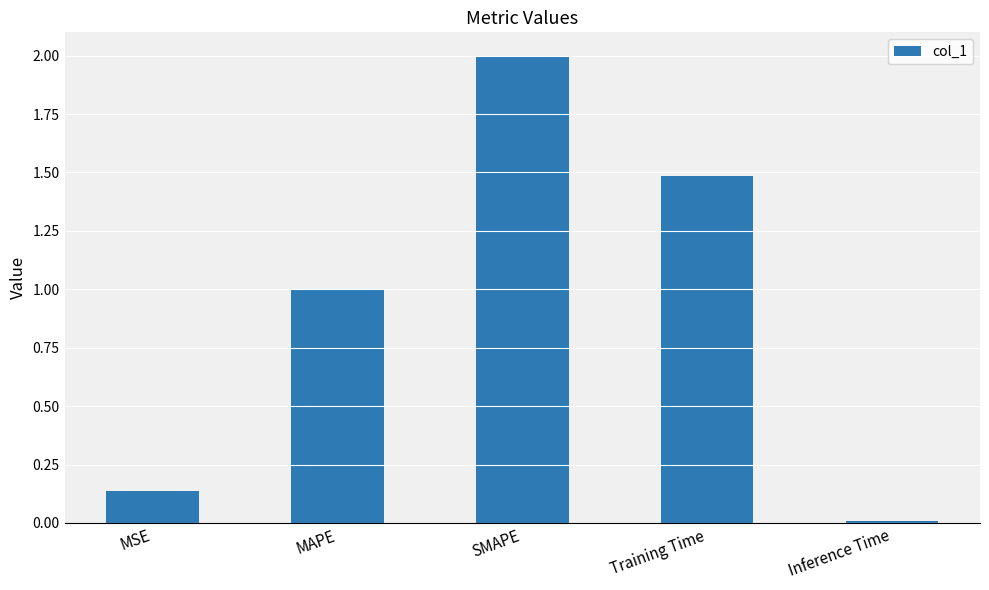

Which has a higher value, MSE or Training Time?

Training Time